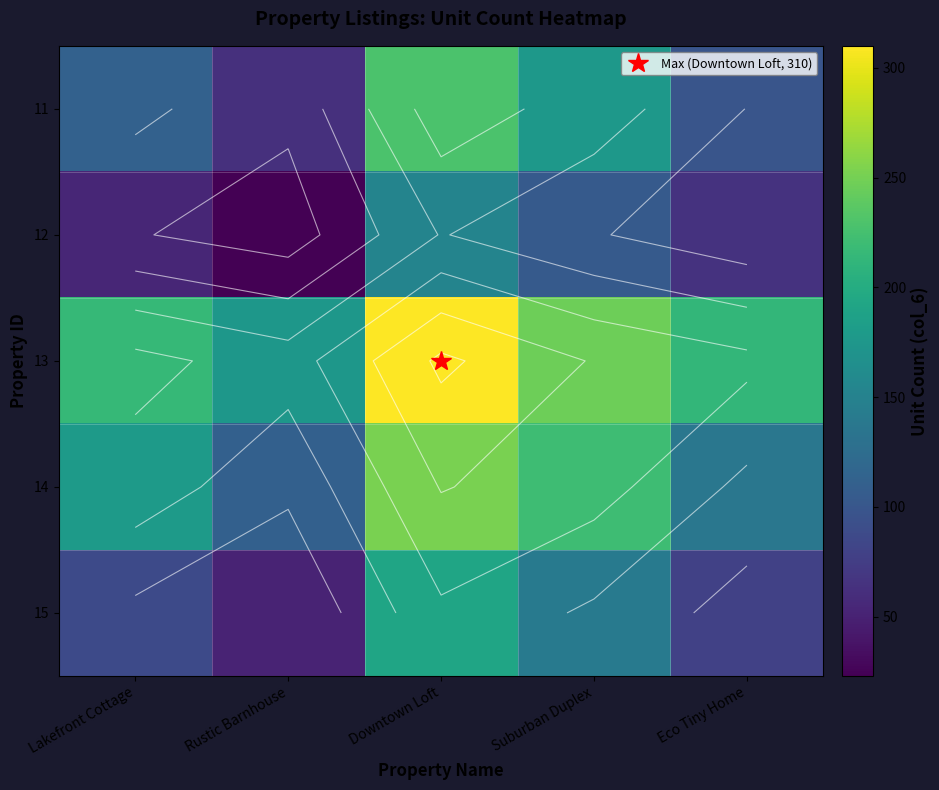

Where does the 15 series first go above 87?

Lakefront Cottage